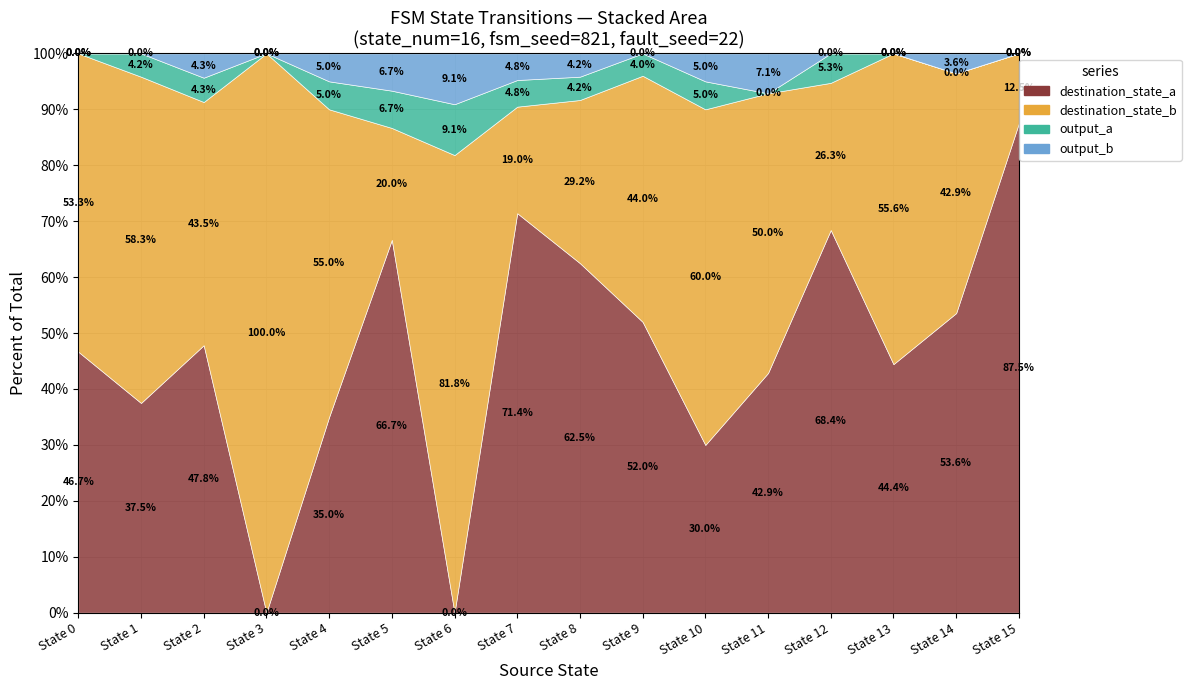

What is the maximum value for output_a?

1